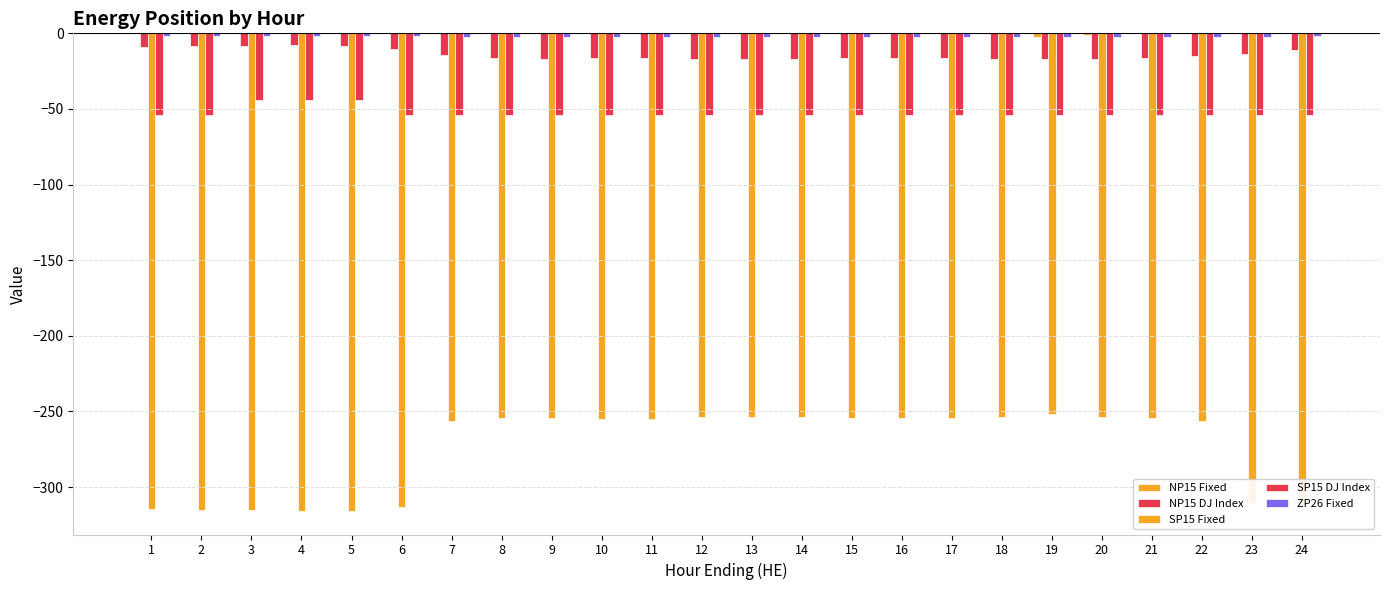

Rank the categories by NP15 Fixed value from highest to lowest.

1, 2, 3, 4, 5, 6, 7, 8, 10, 11, 14, 15, 16, 17, 21, 22, 23, 24, 9, 13, 12, 18, 20, 19